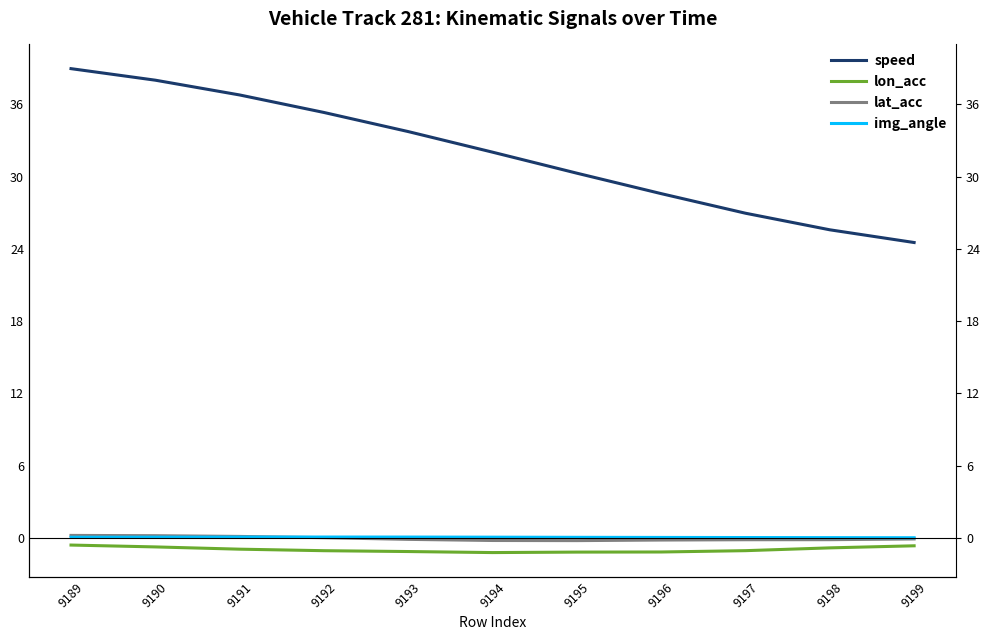

How many data points in lon_acc are above -1?

5